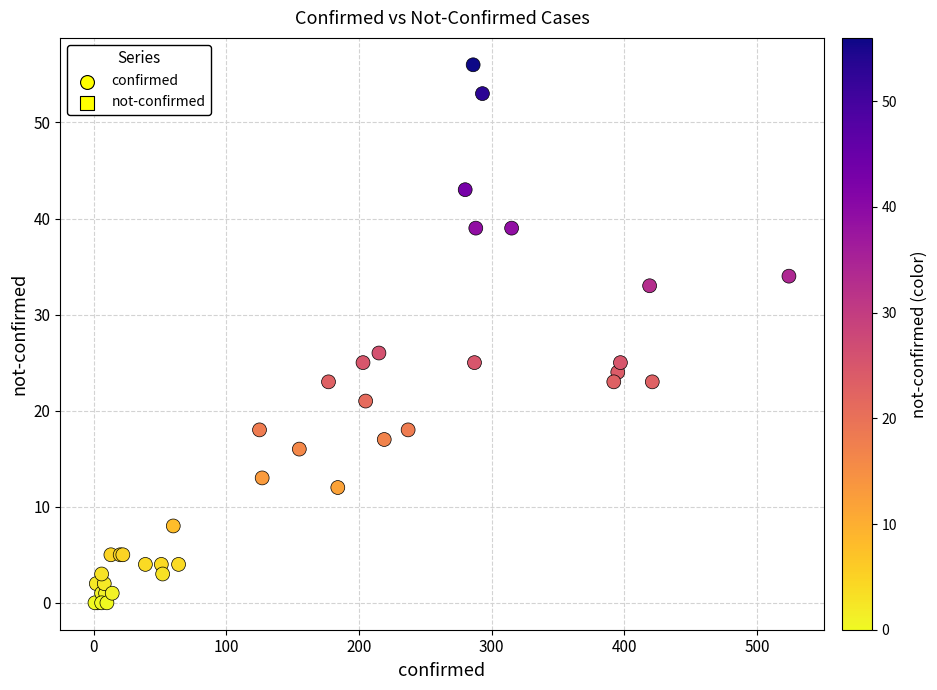

What Y value in the scatter plot is closest to 28?

26